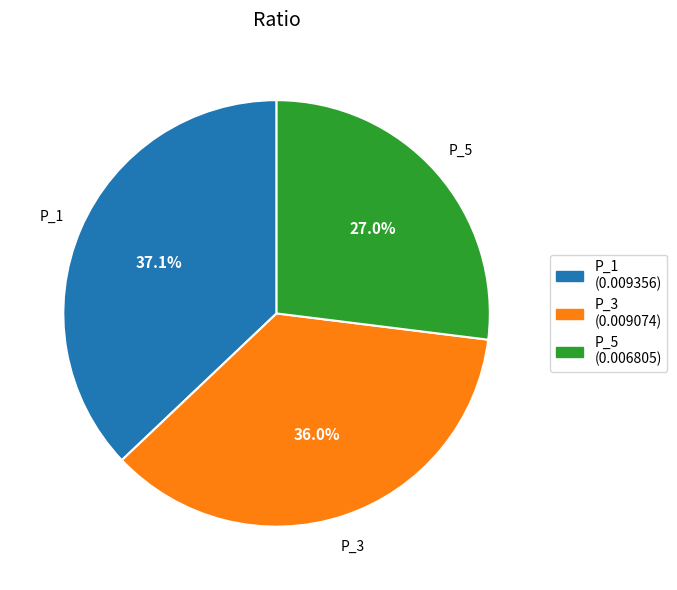

Rank the categories by value from lowest to highest.

P_5, P_3, P_1